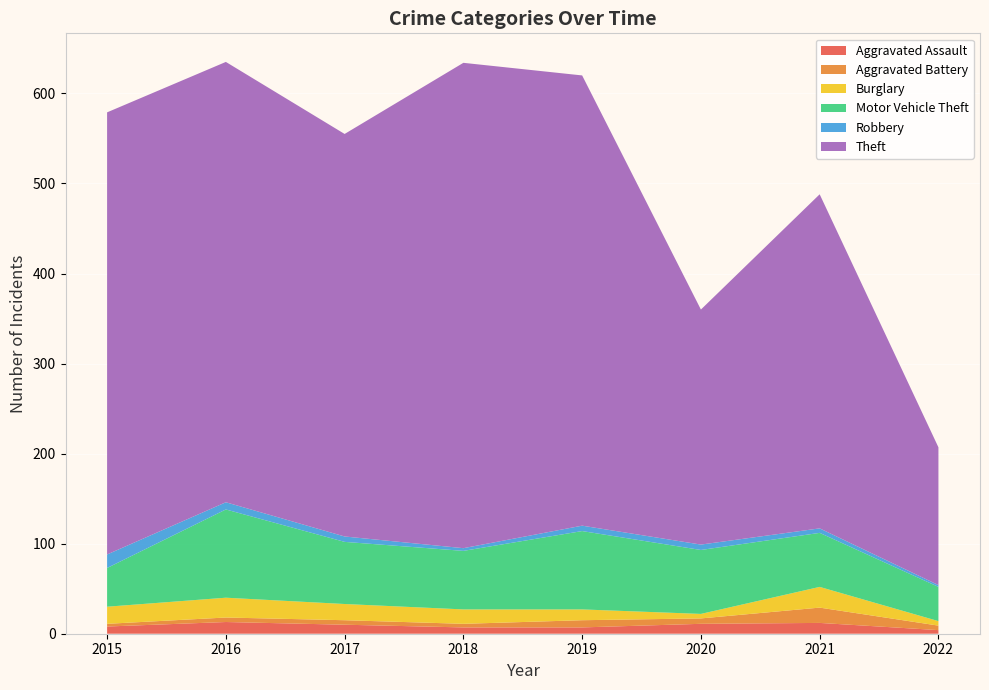

Reading left to right, list all the values displayed in this chart.

Aggravated Assault: 2015=8	2016=13	2017=10	2018=7	2019=7	2020=11	2021=12	2022=4
Aggravated Battery: 2015=3	2016=5	2017=5	2018=4	2019=8	2020=6	2021=17	2022=5
Burglary: 2015=19	2016=22	2017=18	2018=16	2019=12	2020=5	2021=23	2022=5
Motor Vehicle Theft: 2015=43	2016=98	2017=69	2018=65	2019=87	2020=71	2021=60	2022=38
Robbery: 2015=15	2016=8	2017=6	2018=3	2019=6	2020=6	2021=5	2022=2
Theft: 2015=491	2016=489	2017=447	2018=539	2019=500	2020=261	2021=371	2022=153